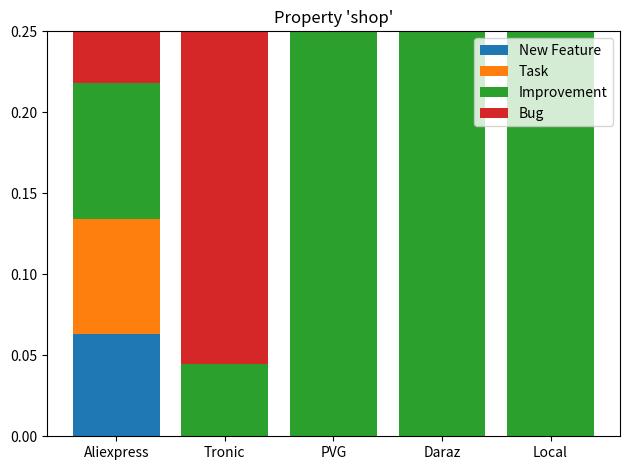

What are all the series names shown in the legend?

New Feature, Task, Improvement, Bug